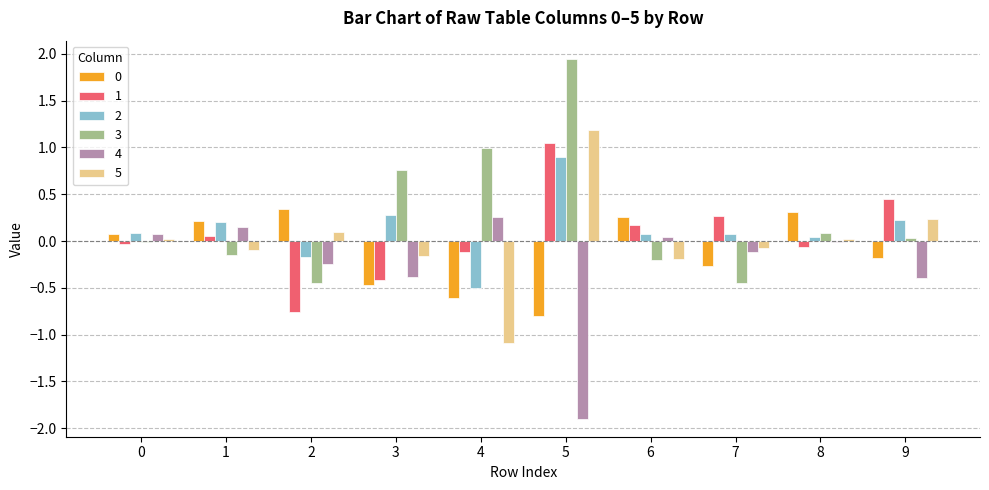

What is the maximum value for 2?

0.9